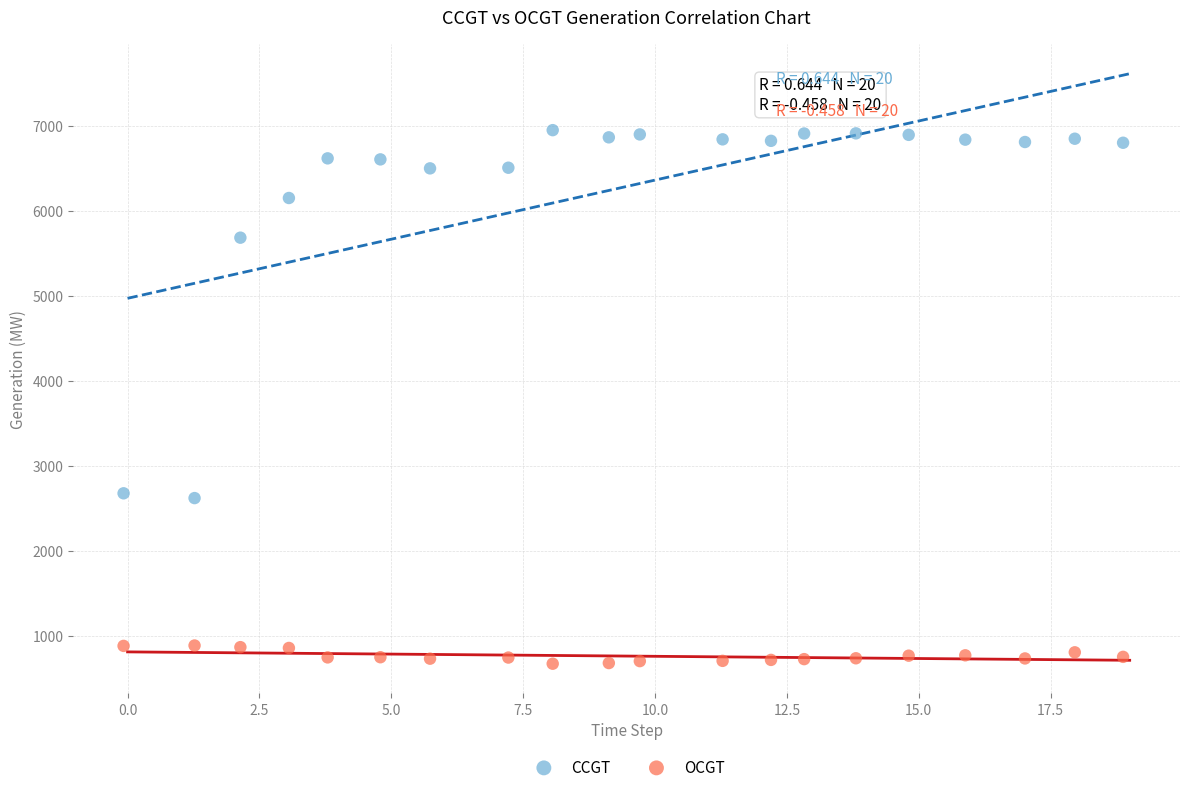

What are all the series names shown in the legend?

CCGT, OCGT